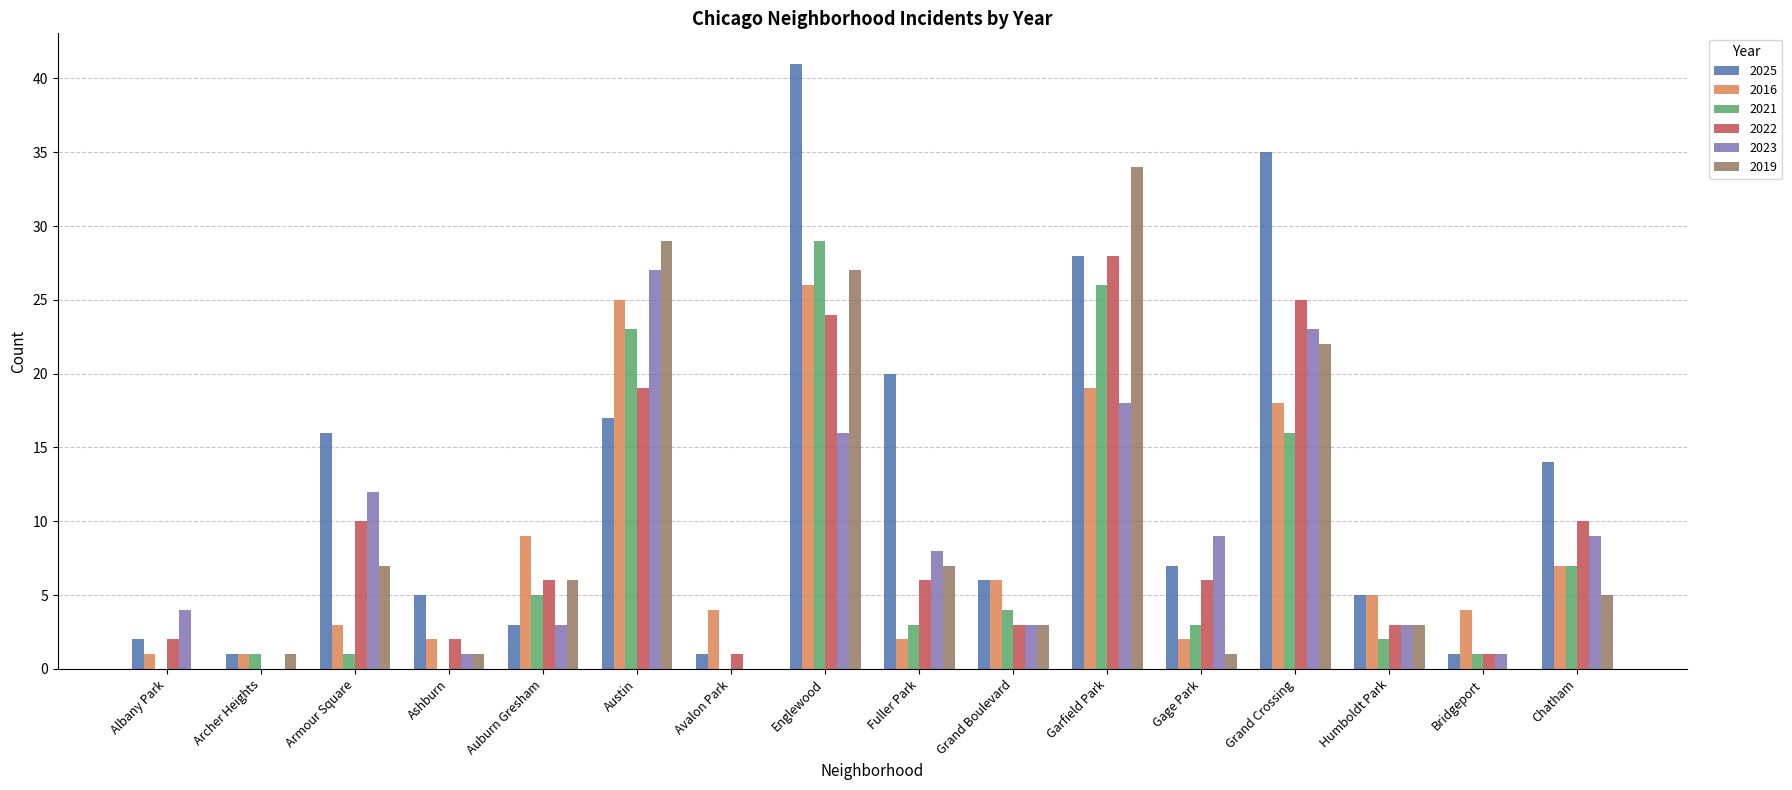

Between Fuller Park and Garfield Park, which series saw the biggest shift?

2019